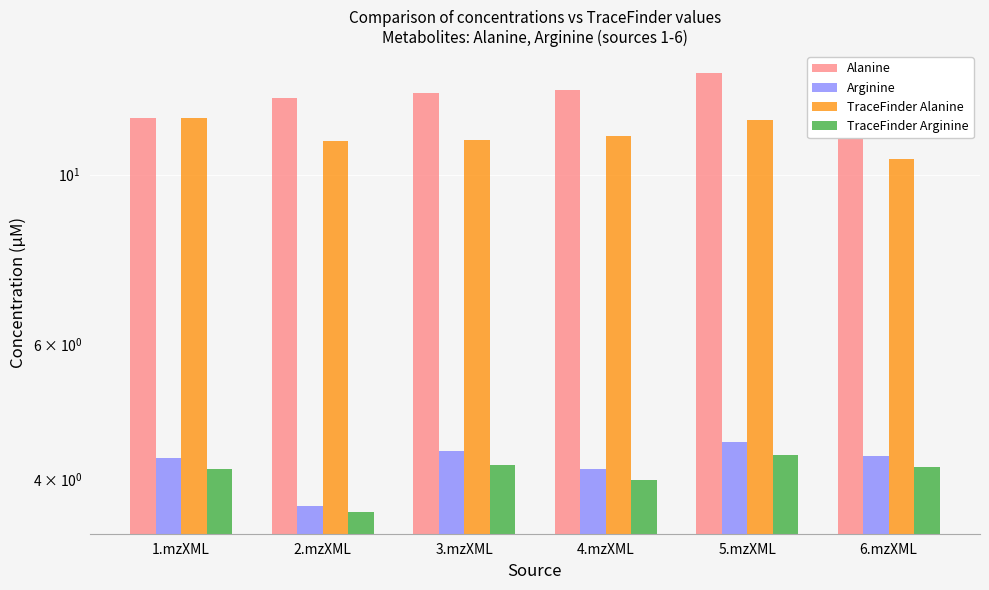

How many bars are there in total?

24